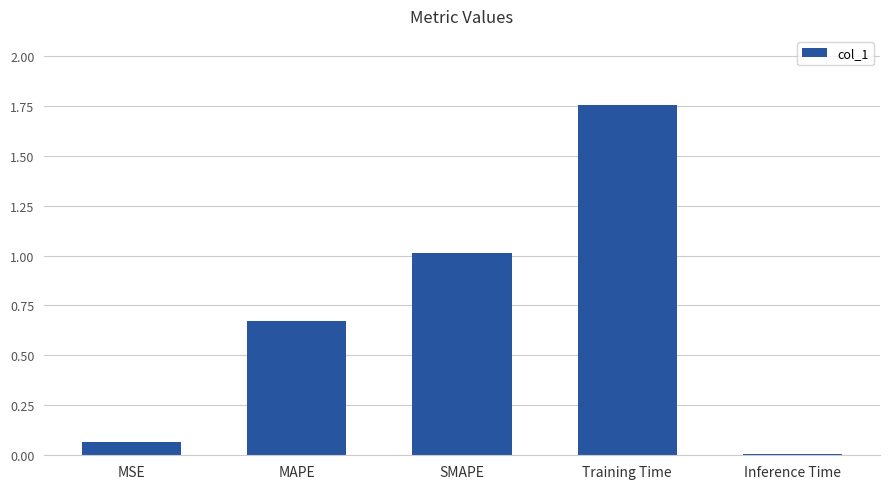

The chart shows a value of 1.0 at SMAPE. True or false?

True